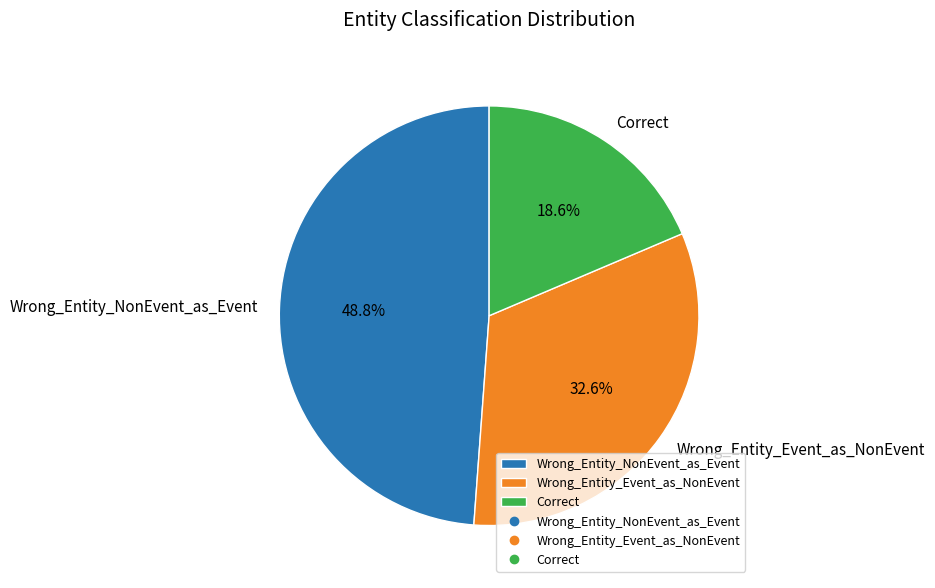

To the nearest percent, what portion does Correct represent?

19%